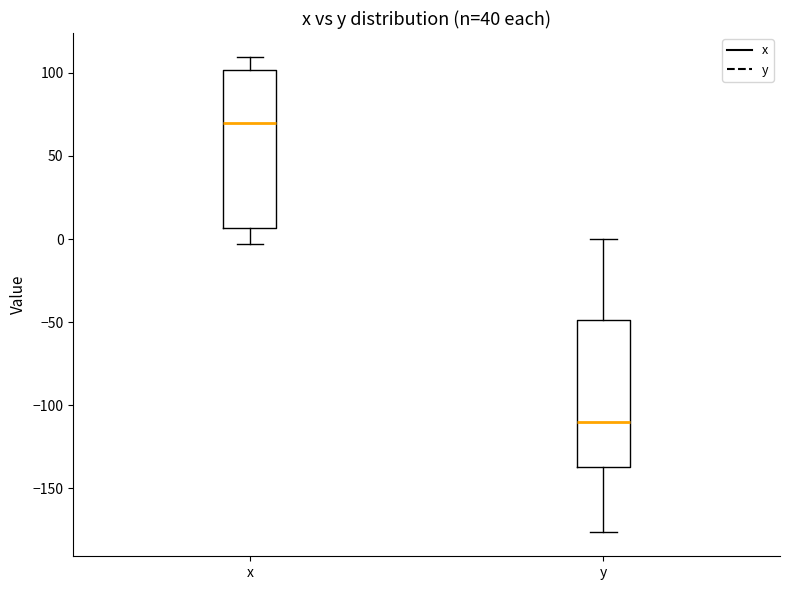

Where does the median line of the box for x sit on the y-axis? The values are not printed on the chart, so give them approximately, as read against the axis.

70